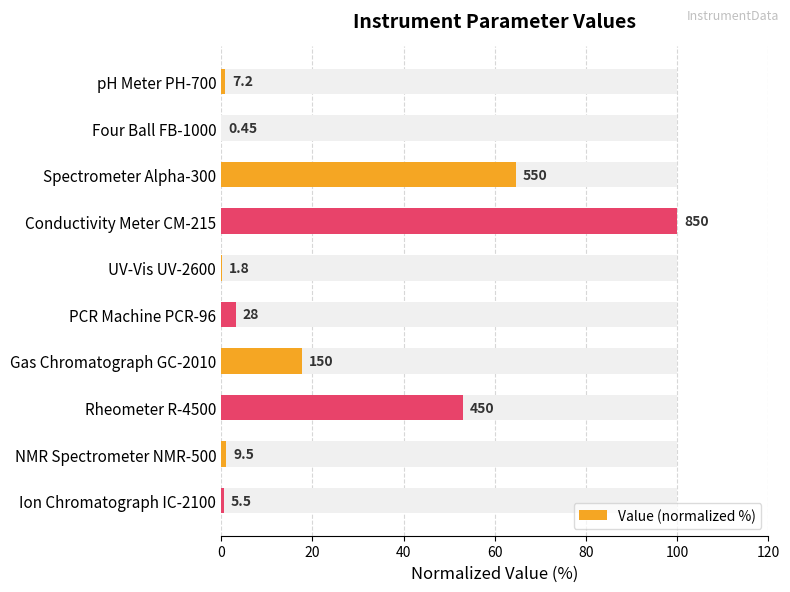

Where is the data nearest to the value 50?

Rheometer R-4500